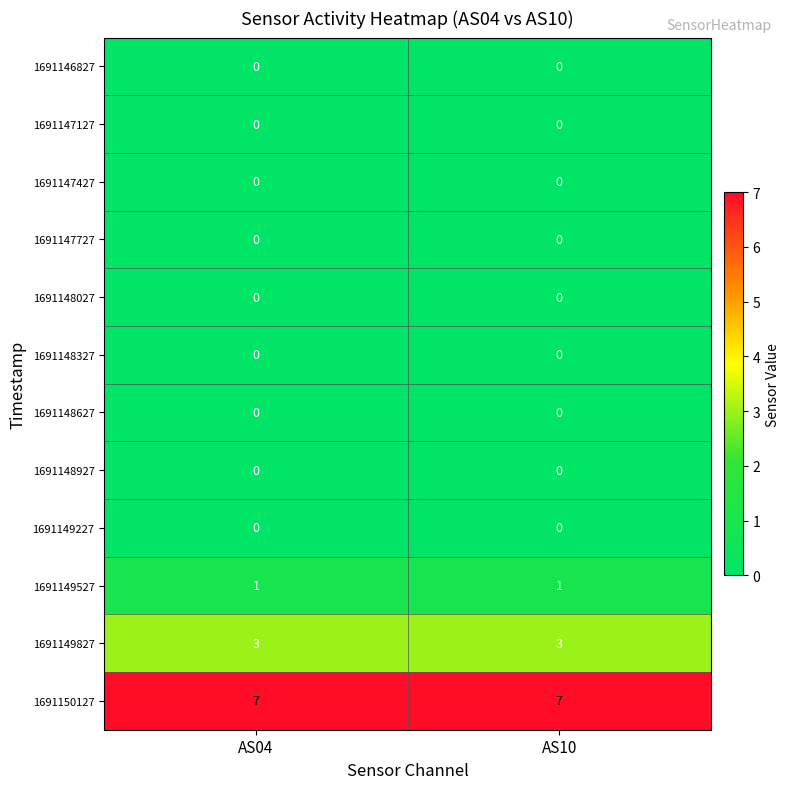

What is the maximum value for 1691149827?

3